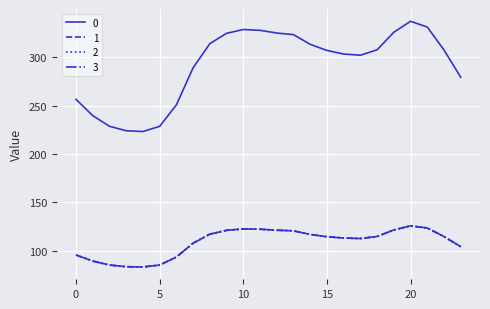

True or false: 1 has more than 1 points higher than both neighbors.

True